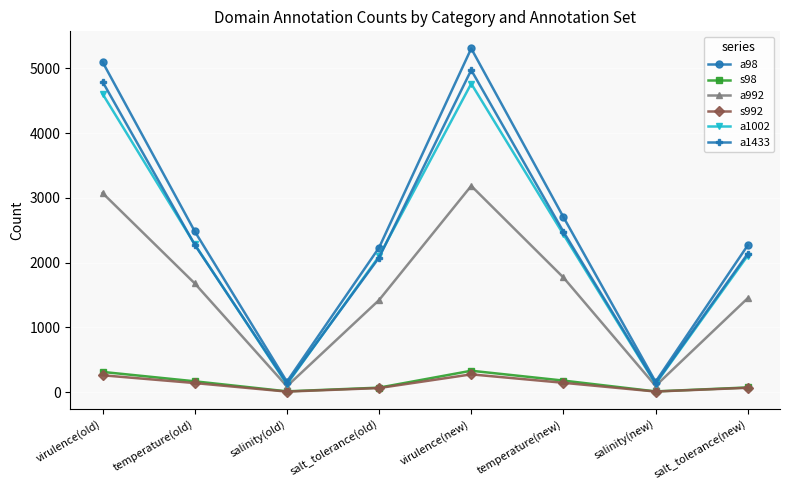

What is the spread (max minus min) of values at virulence(old)?

4837